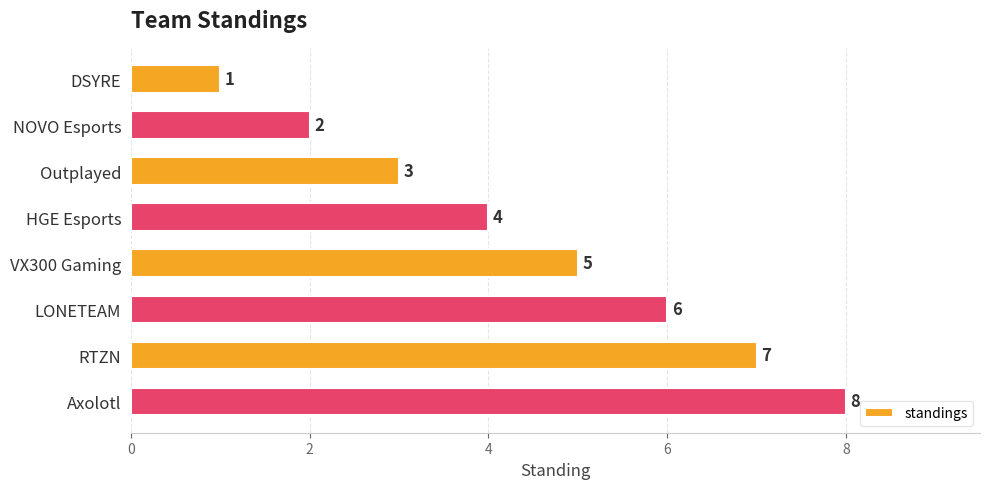

What is the sum of all values?

36